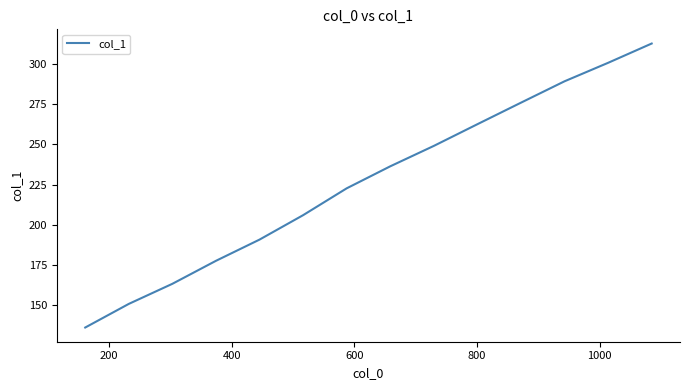

What is the smallest value displayed?

136.1